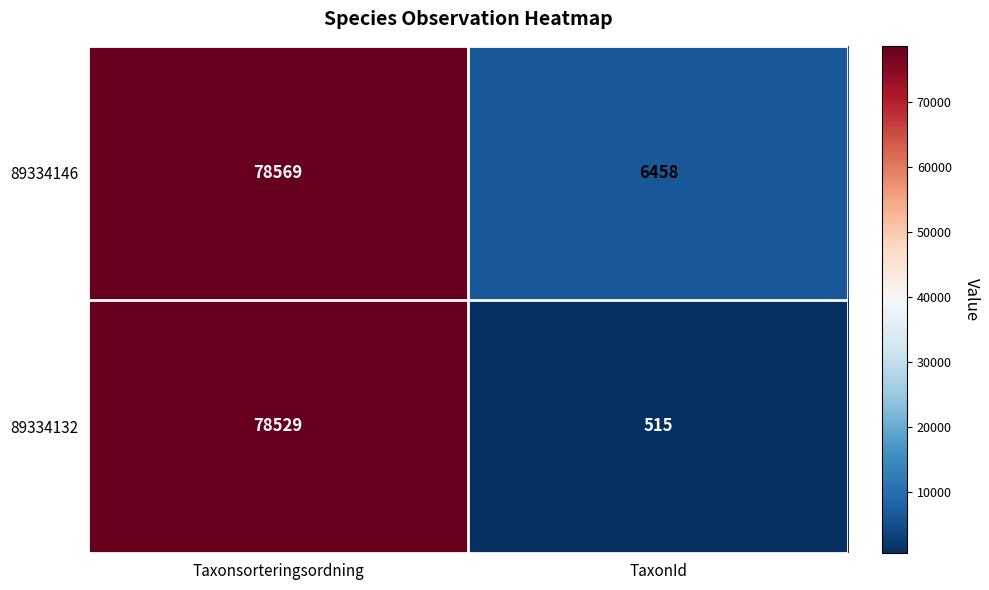

At which category is the sum across all series the highest?

Taxonsorteringsordning